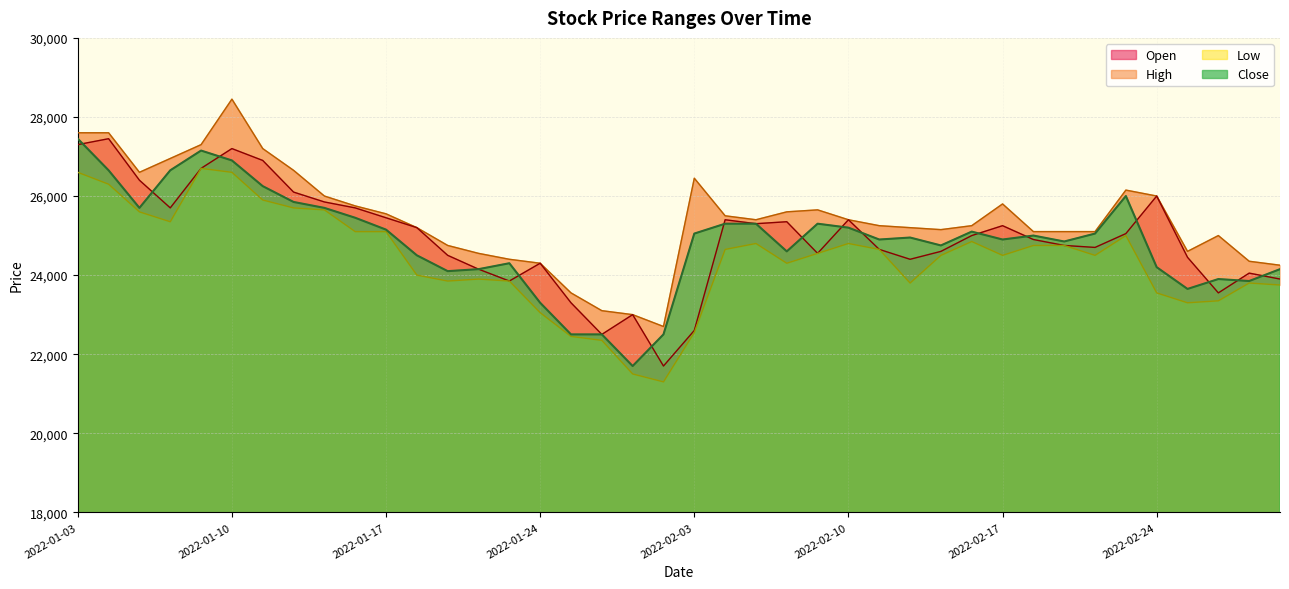

Is it true that Low equals 24650 at 2022-02-04?

True